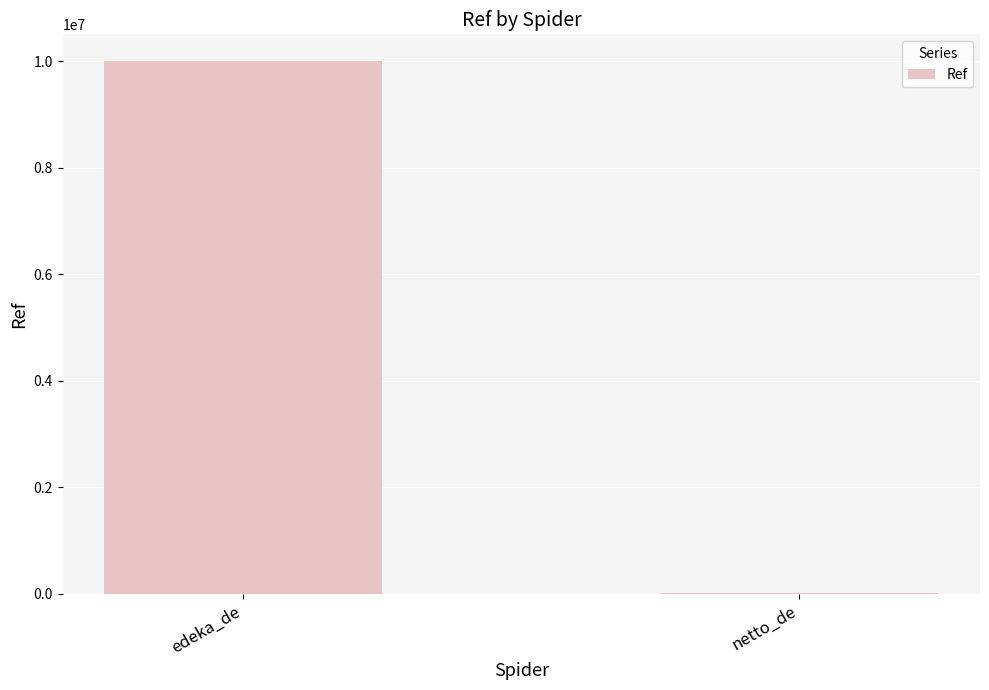

Count the number of categories in the chart.

2